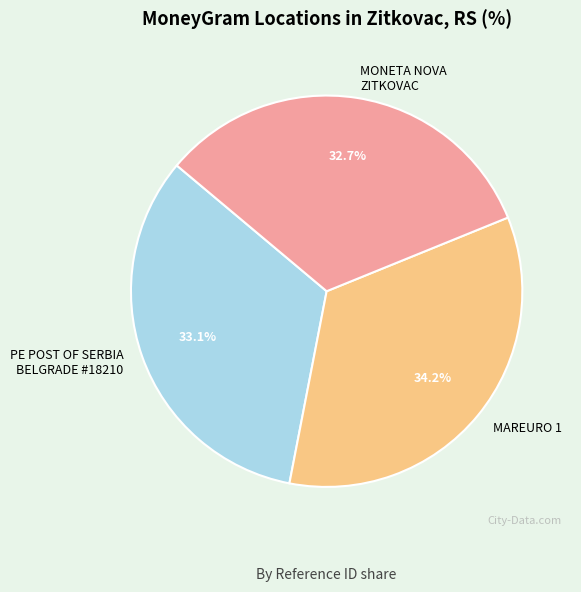

Is there a majority slice in this chart?

No